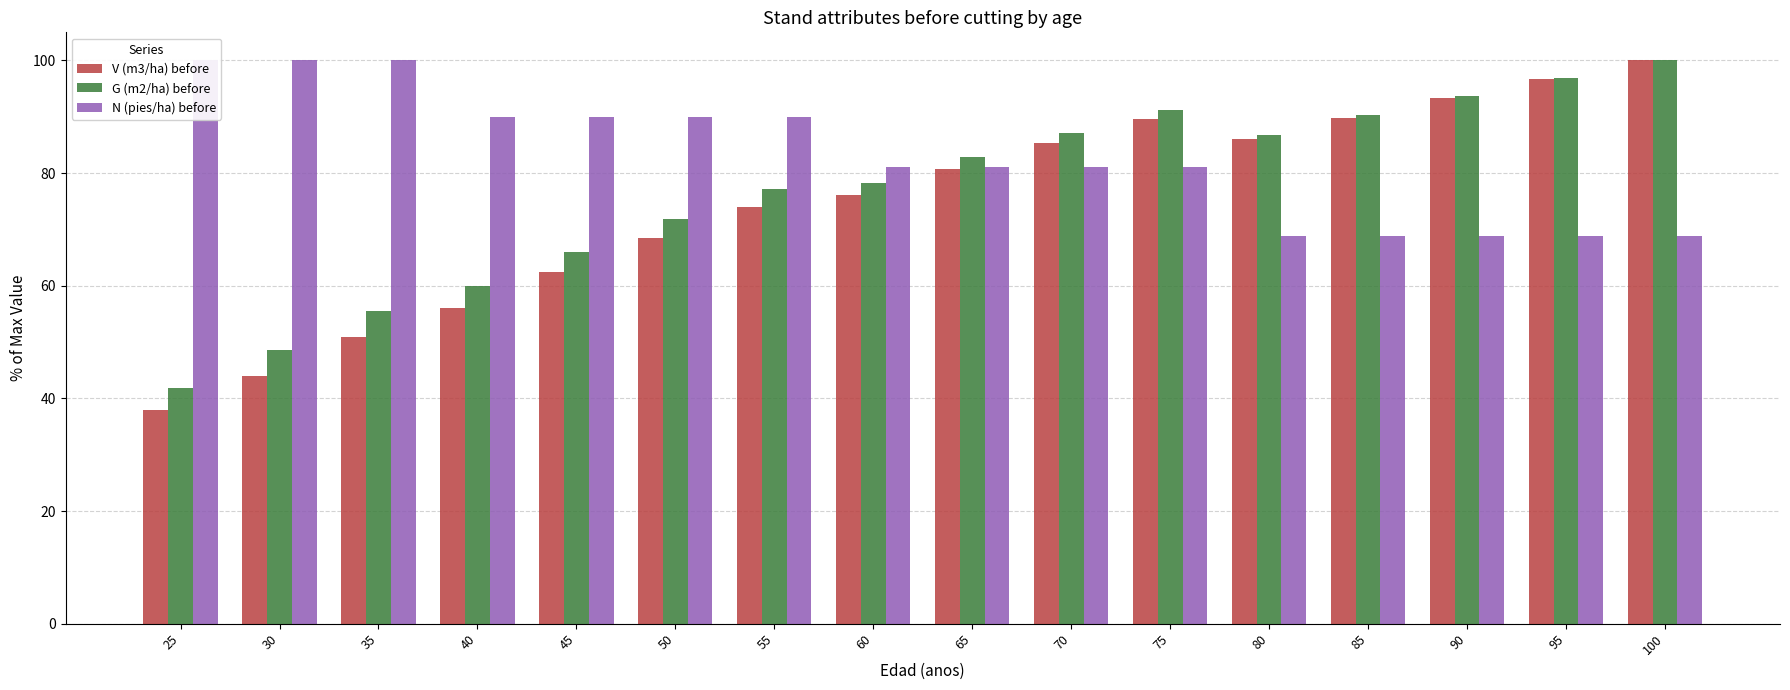

Which series changed the most between 50 and 100?

V (m3/ha) before